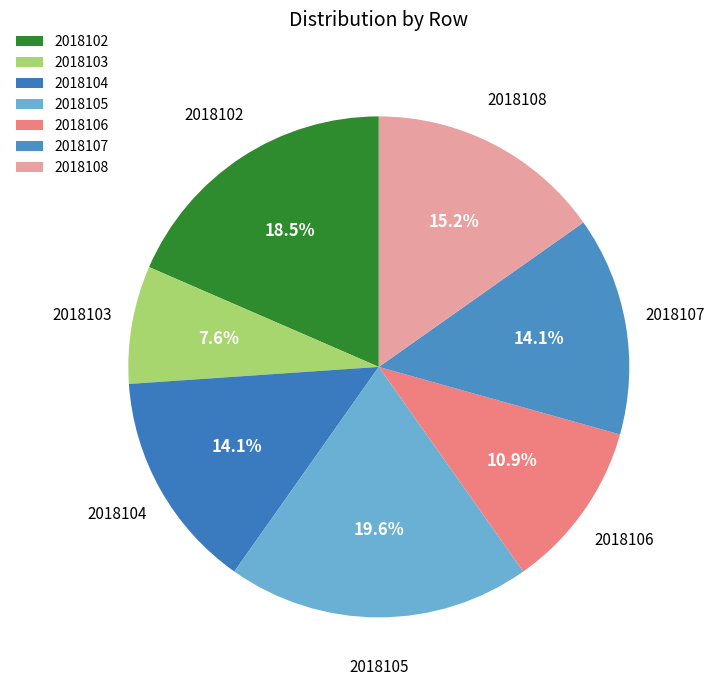

Is it true that 2018104 is 21% of the pie?

False